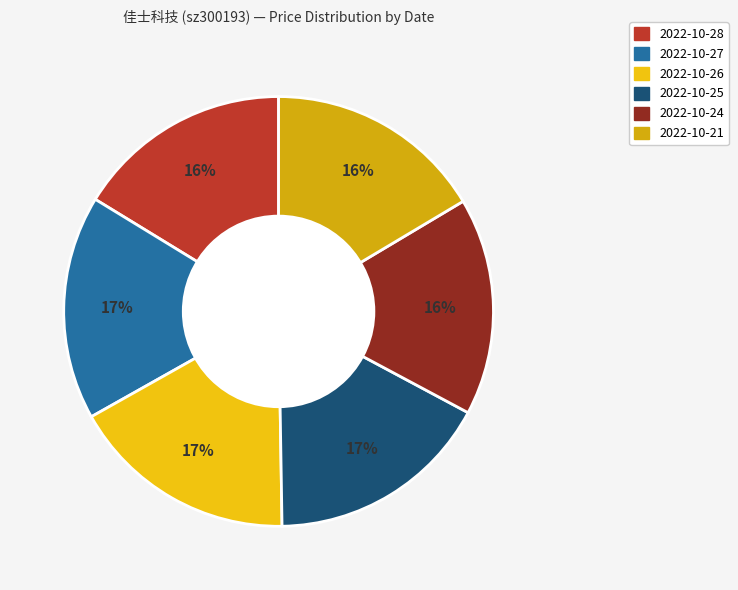

To the nearest percent, what is the average slice percentage?

17%